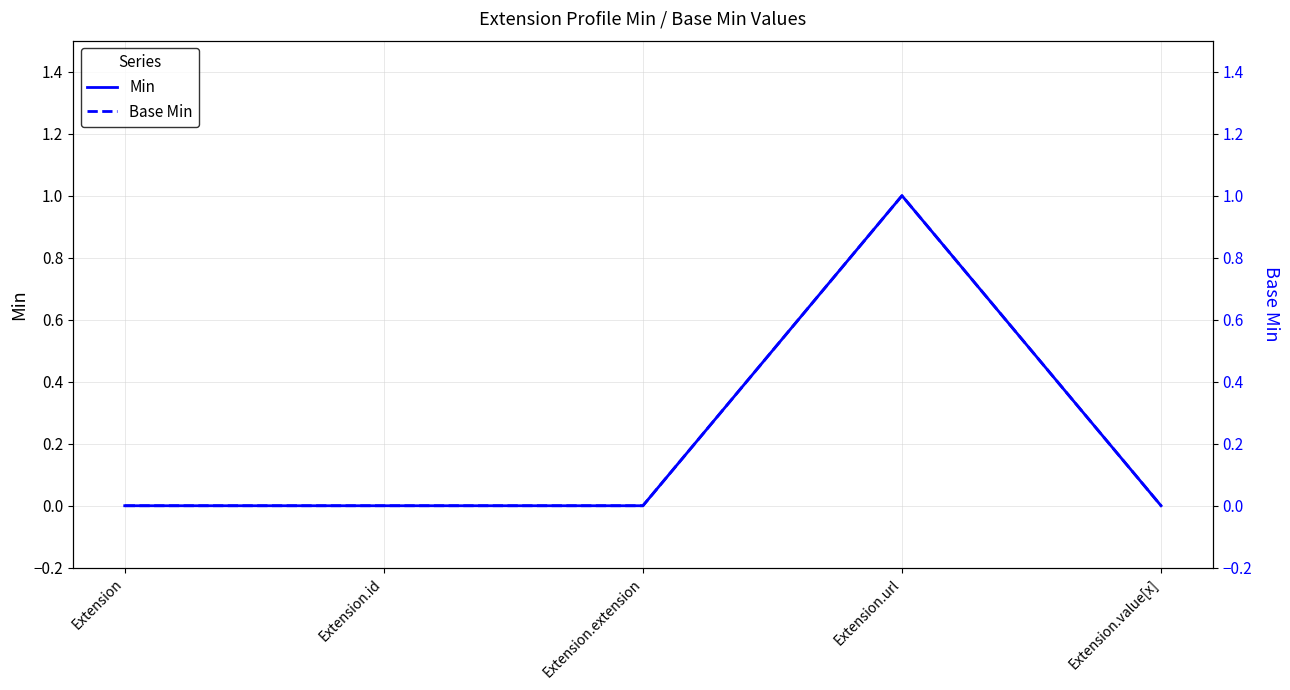

Reading left to right, transcribe all the data shown in this chart.

Min: Extension=0	Extension.id=0	Extension.extension=0	Extension.url=1	Extension.value[x]=0
Base Min: Extension=0	Extension.id=0	Extension.extension=0	Extension.url=1	Extension.value[x]=0